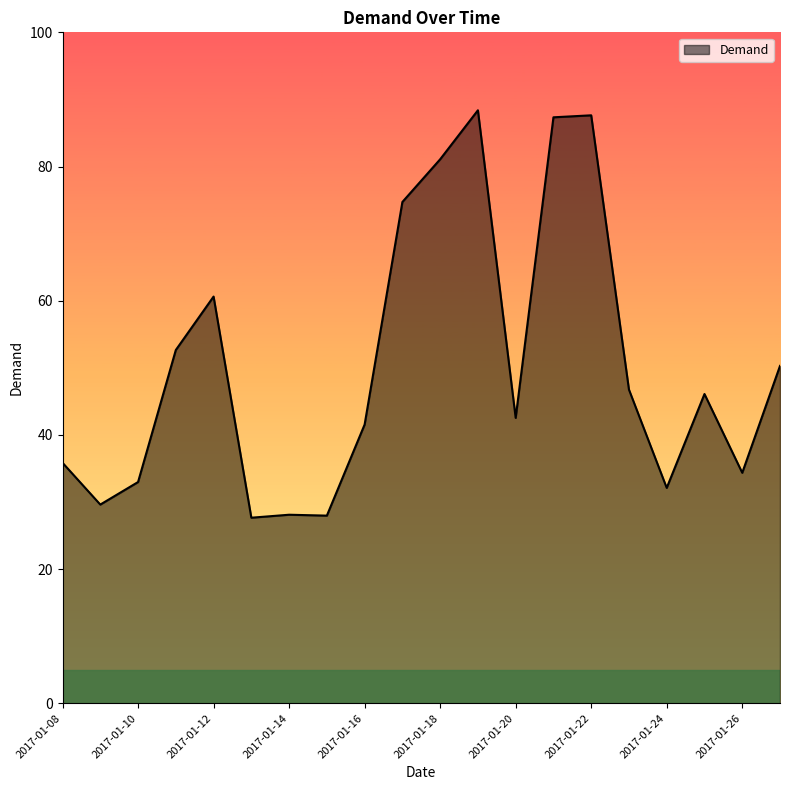

What is the difference between the maximum and minimum values?

60.7